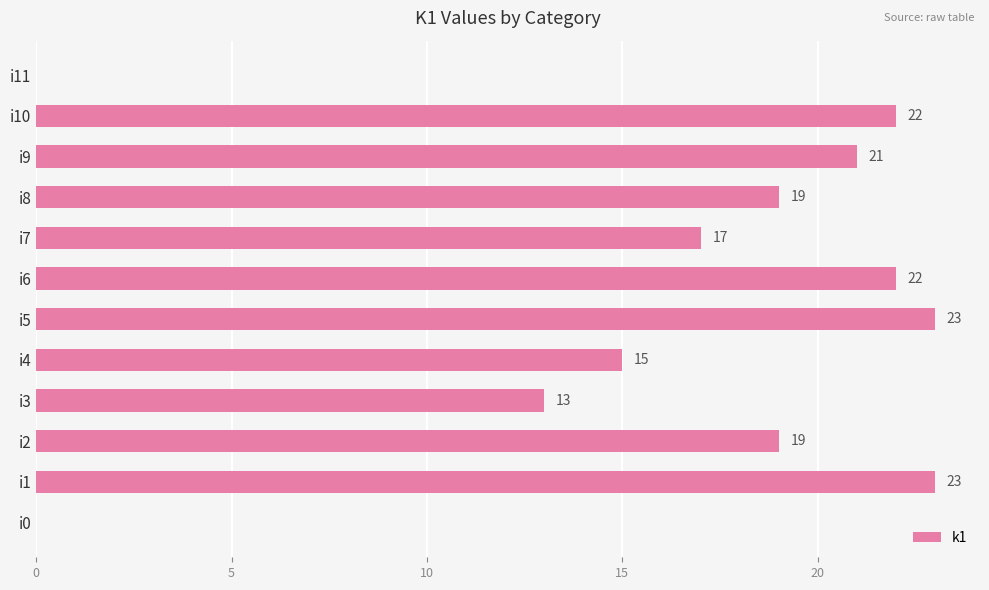

What is the change in value from i3 to i11?

-13